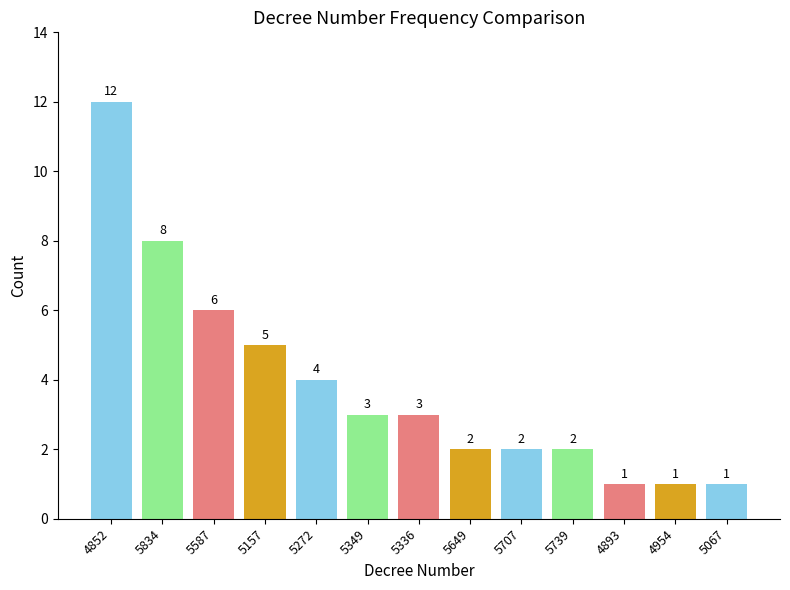

What is the sum of all values?

50